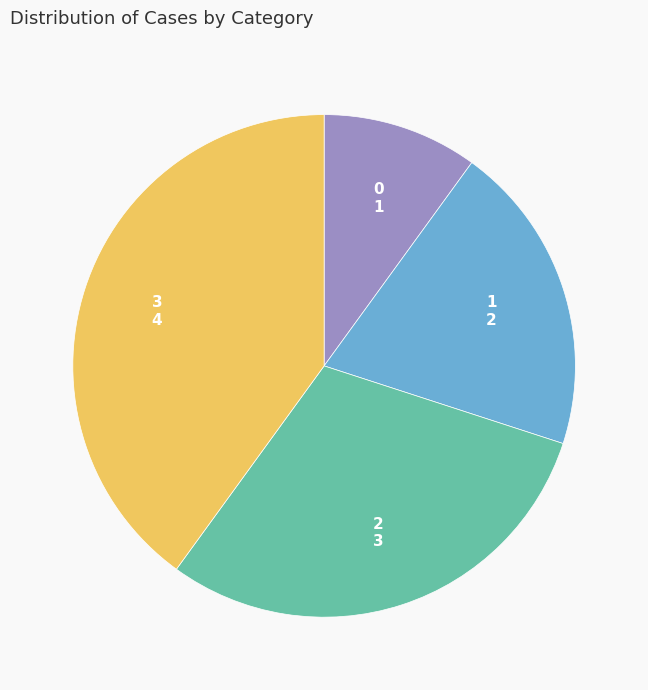

Is it true that 0 is 1% of the pie?

False